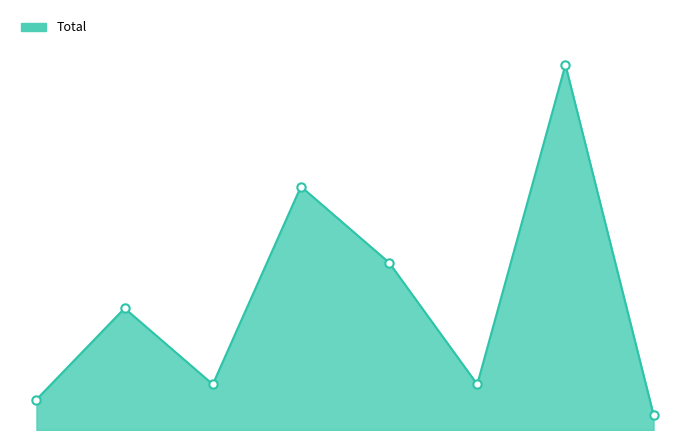

List the labels in order of value, largest first.

Declara Sobreseimiento Definitivo., Aprobación No Inicio Investigación., Comunica Y/O Aplica Decisión, Acoge Requerimiento (Monitorio)., Acumulación., Declara Incompetencia., Absolución O Condena., No Perseverar En El Procedimiento.